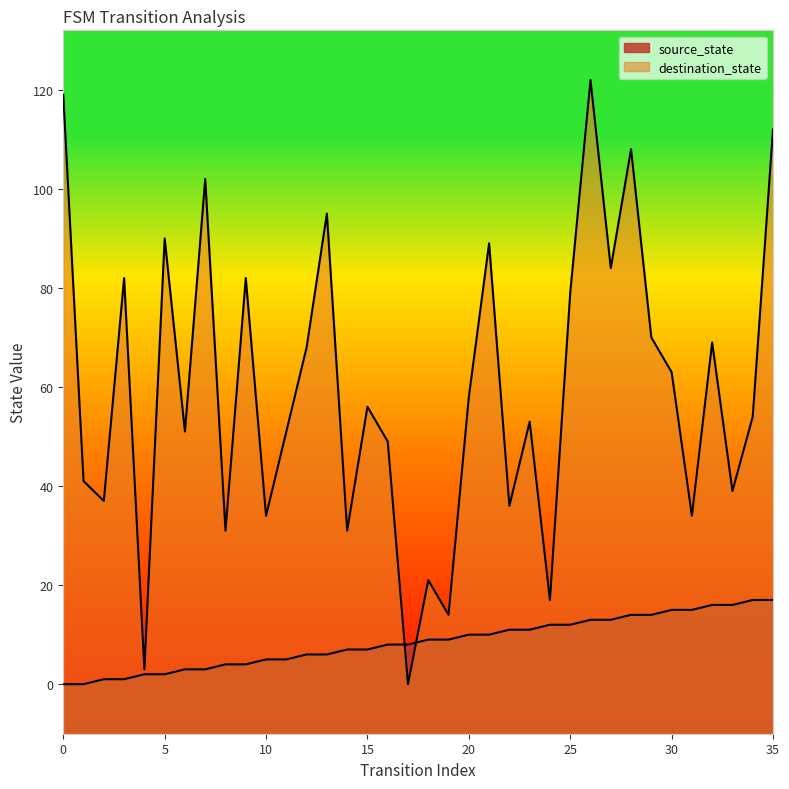

What is the greatest value displayed?

122